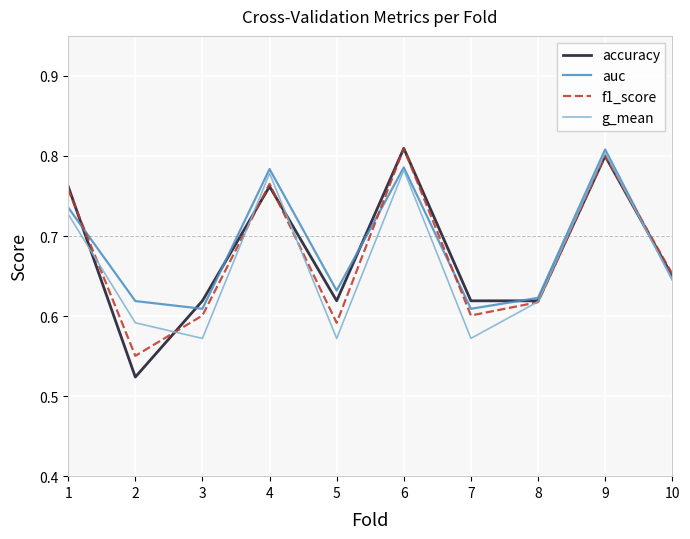

The accuracy series shows 0.8 at 4. True or false?

True